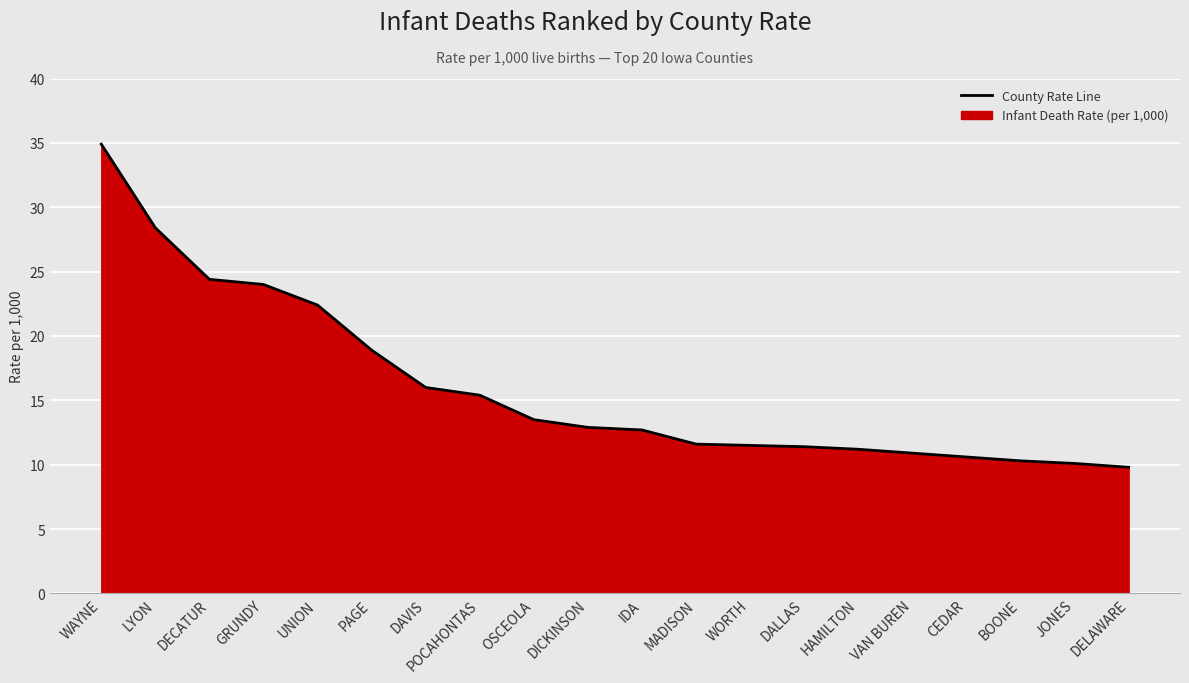

How many data points does each series have?

20